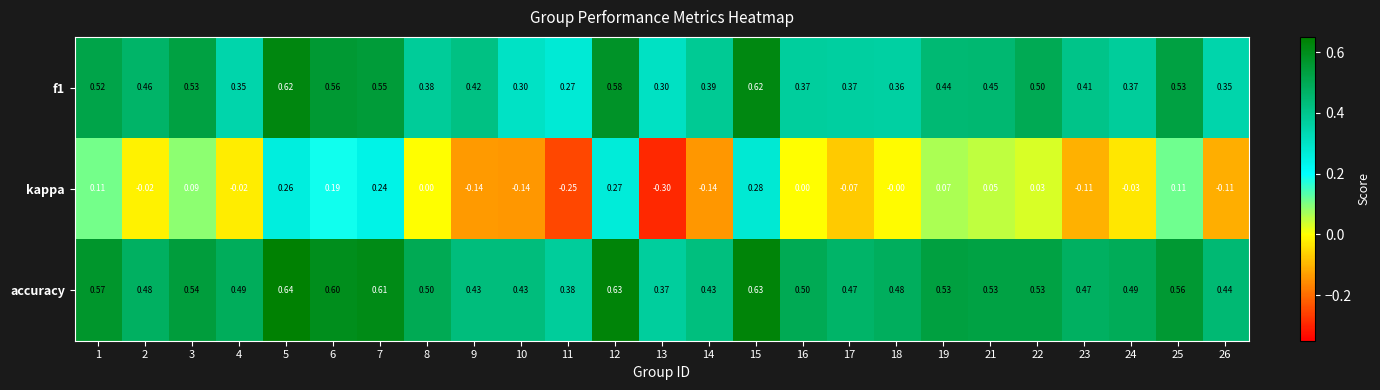

Which series changed the most between 3 and 23?

kappa